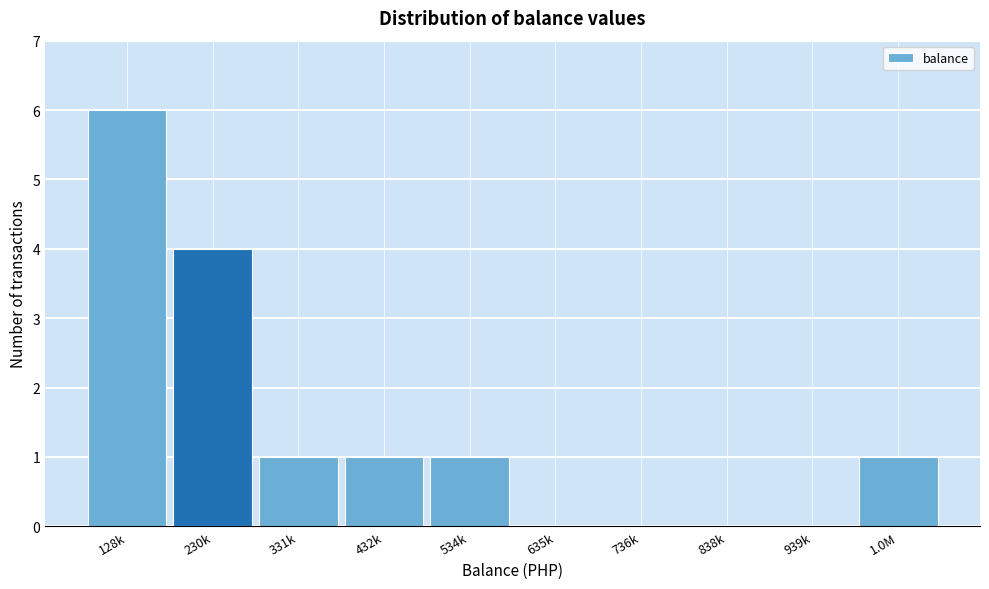

Reading left to right, what are all the values shown in this chart?

128k=6	230k=4	331k=1	432k=1	534k=1	635k=0	736k=0	838k=0	939k=0	1.0M=1